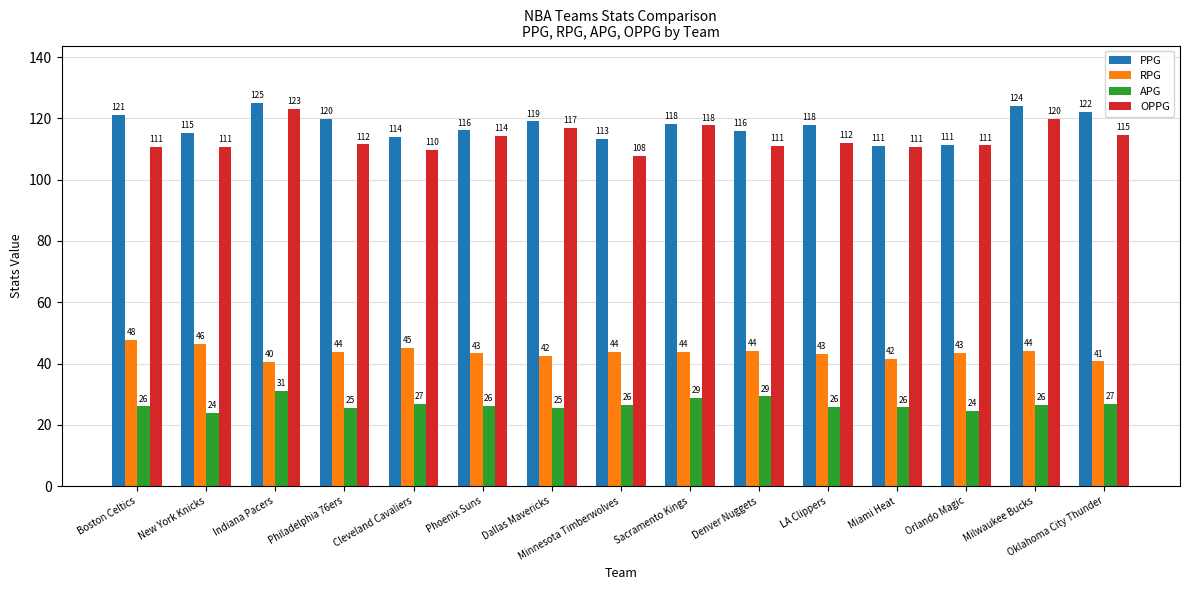

Rank the series by their maximum value, from lowest to highest.

APG, RPG, OPPG, PPG